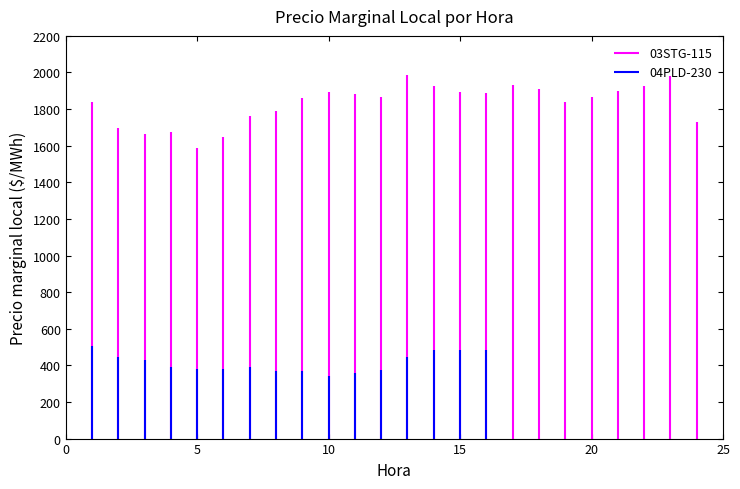

What is the value of the 04PLD-230 point at the 1st from the left?

507.4